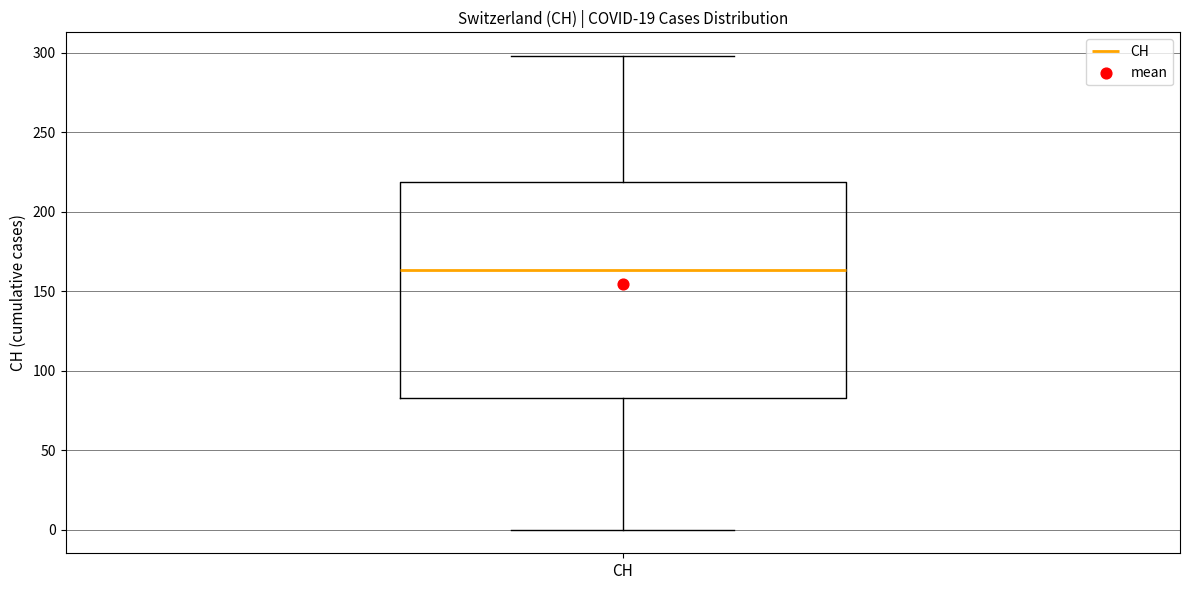

Transcribe this box plot: give where the median line is, the range the box spans, and where the two whiskers end, as read against the y-axis. The values are not printed on the chart, so give them approximately, as read against the axis.

median 165, box 85 to 220, whiskers 0 to 300